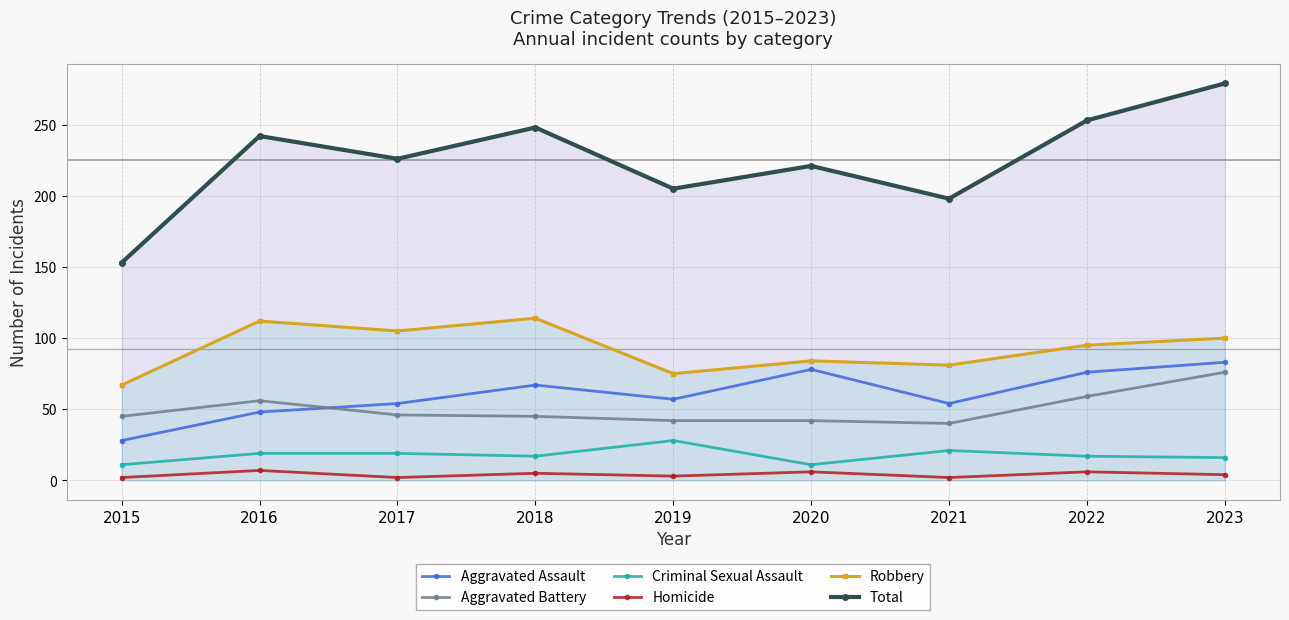

Reading right to left, transcribe all the data shown in this chart.

Aggravated Assault: 83	76	54	78	57	67	54	48	28
Aggravated Battery: 76	59	40	42	42	45	46	56	45
Criminal Sexual Assault: 16	17	21	11	28	17	19	19	11
Homicide: 4	6	2	6	3	5	2	7	2
Robbery: 100	95	81	84	75	114	105	112	67
Total: 279	253	198	221	205	248	226	242	153